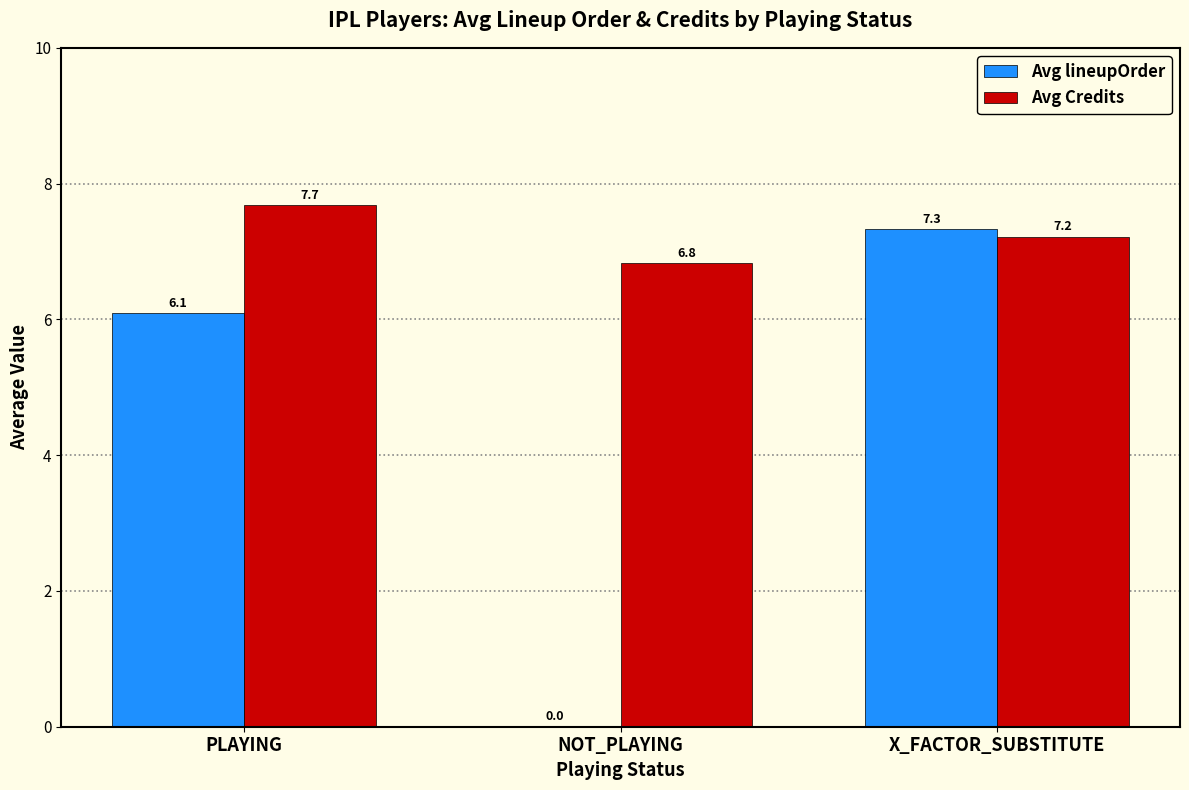

Between NOT_PLAYING and X_FACTOR_SUBSTITUTE, which series saw the biggest shift?

Avg lineupOrder